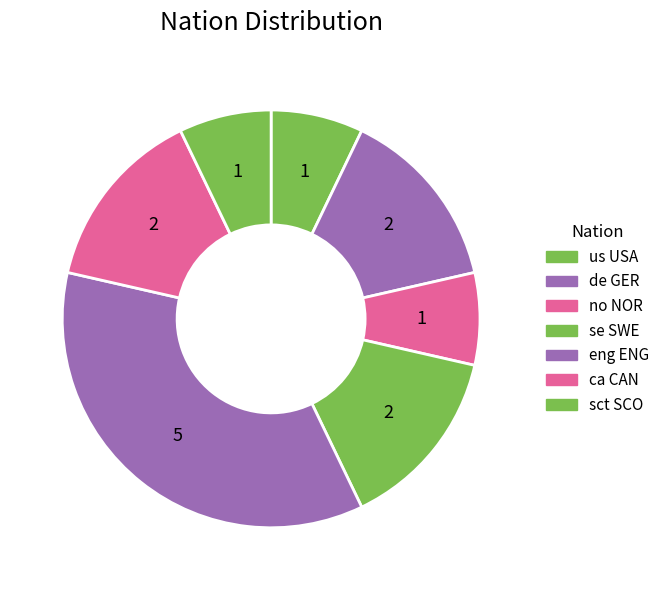

What percentage is NOT represented by eng ENG?

64.3%